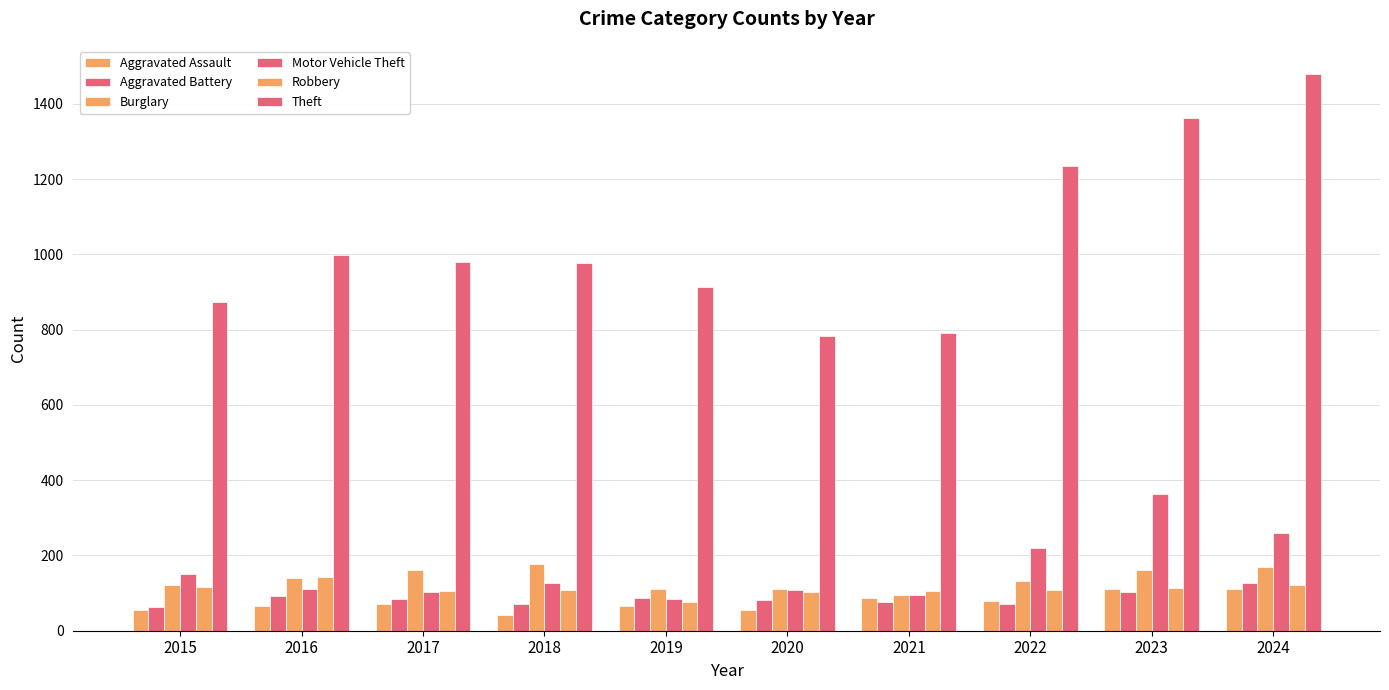

At which category is the sum across all series the highest?

2024